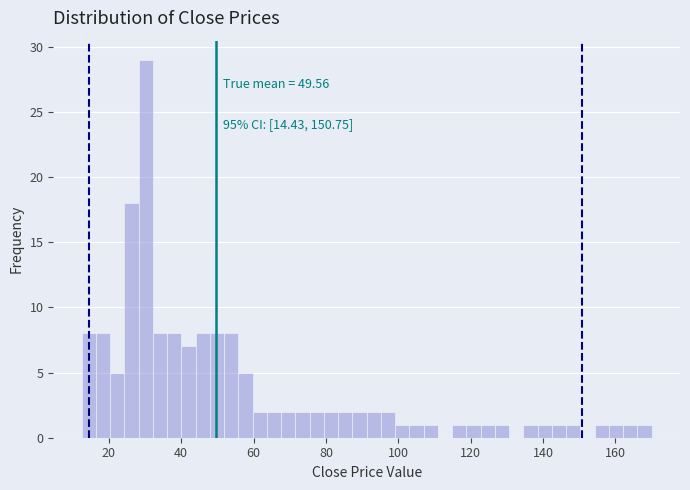

Read against the x-axis, roughly where is the centre of the tallest bar?

30